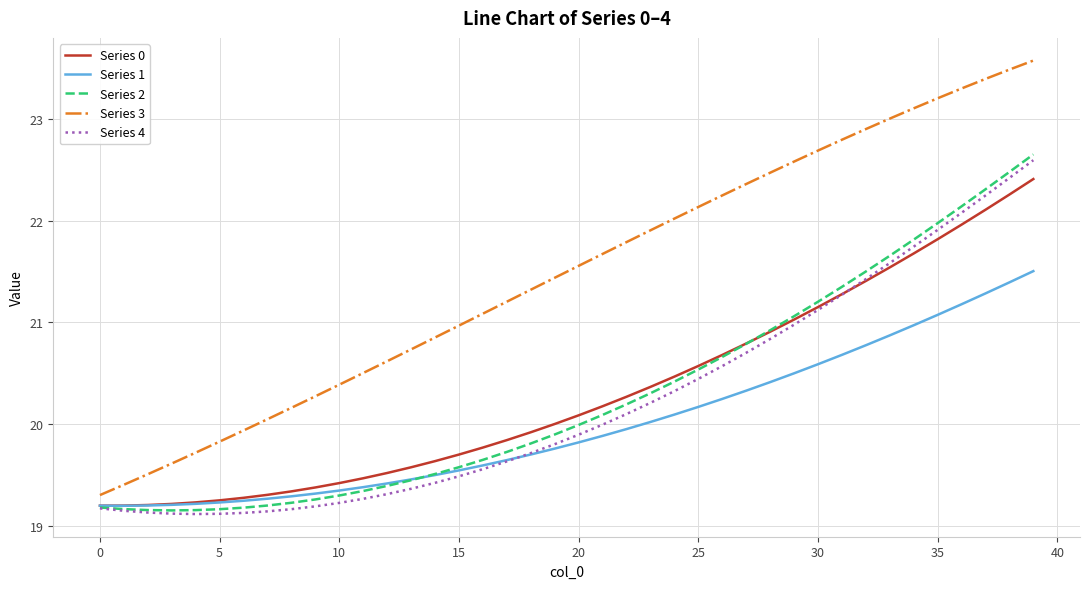

Which series has the largest total across all categories?

Series 3